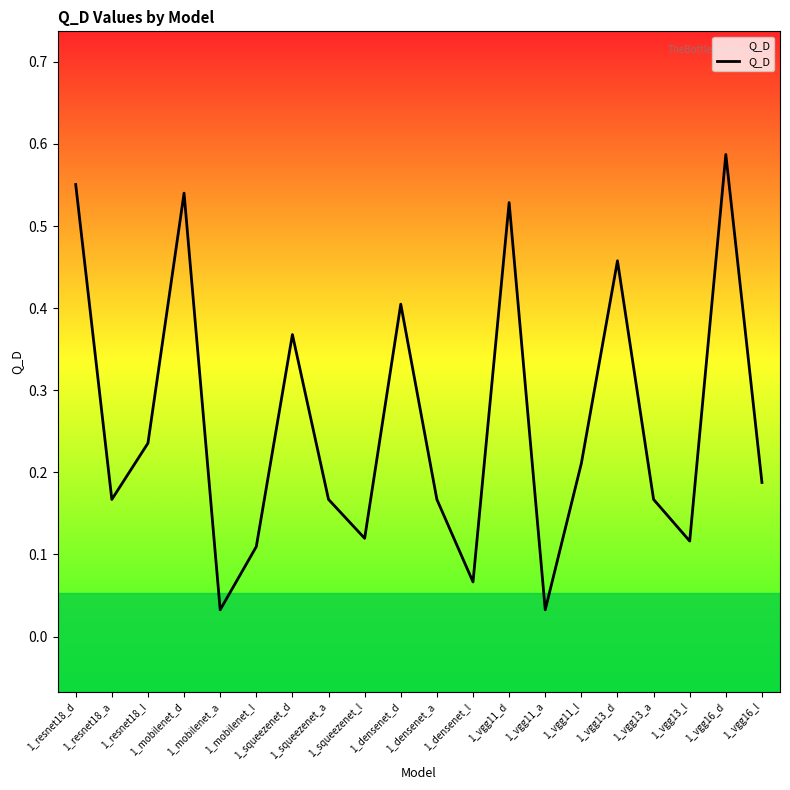

Does the chart have visible grid lines?

No